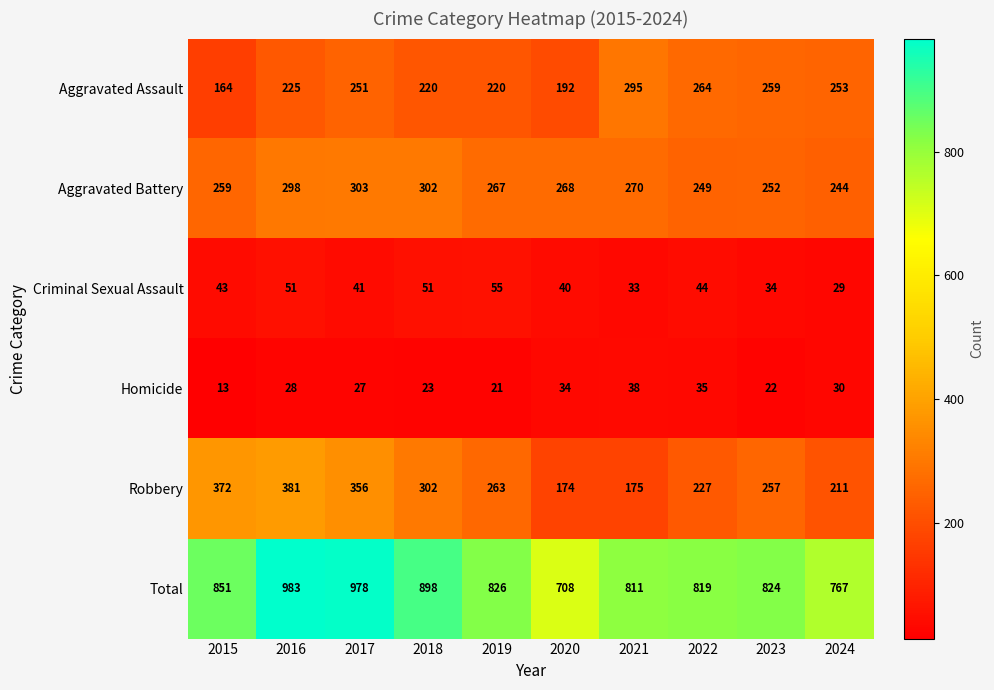

What is the maximum value for Criminal Sexual Assault?

55